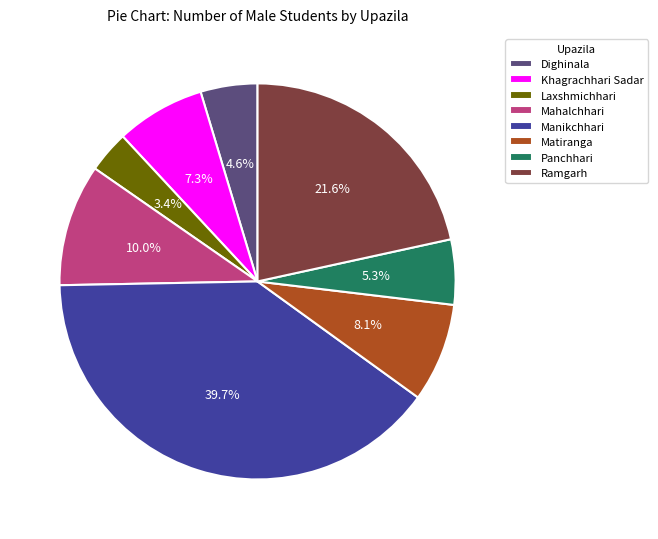

To the nearest percent, what is the difference between the largest and smallest slice percentages?

36%